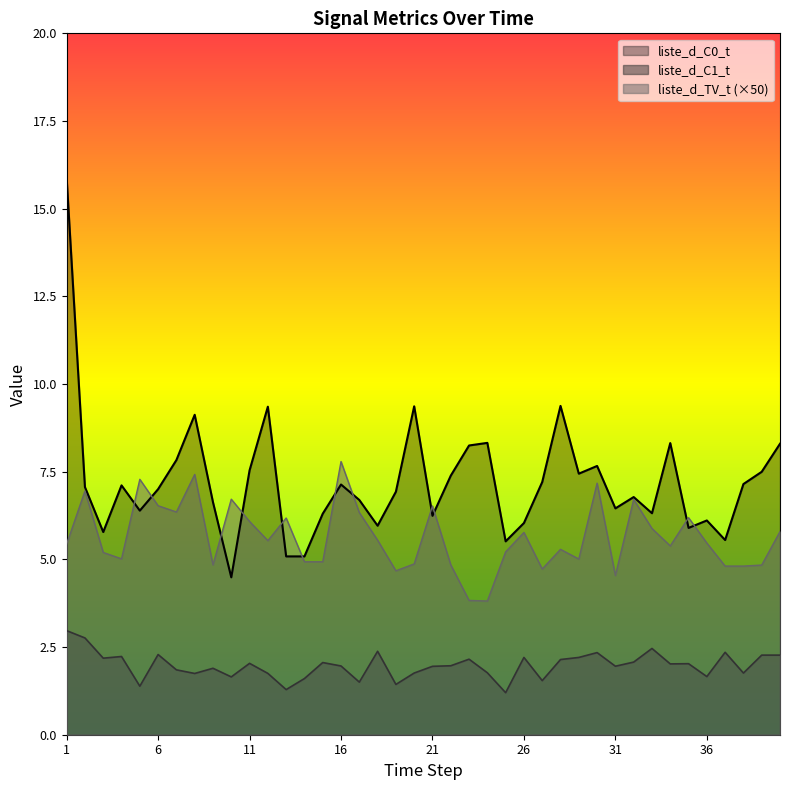

List the series in order of their overall mean, lowest first.

liste_d_C1_t, liste_d_TV_t (×50), liste_d_C0_t